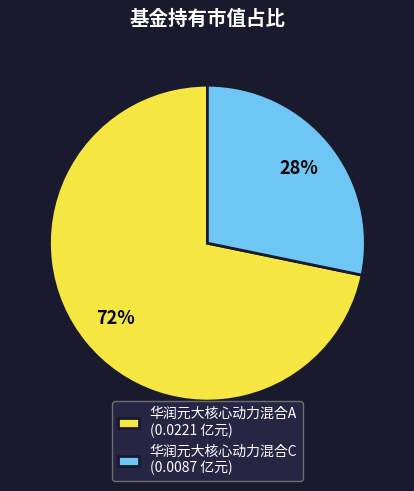

Is it true that 华润元大核心动力混合A is 79% of the pie?

False